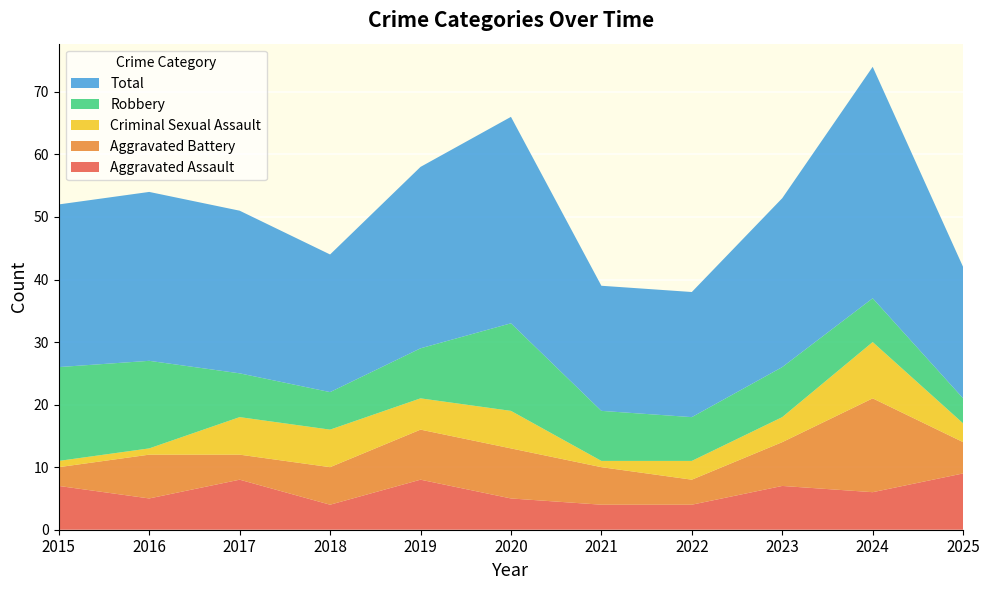

Reading left to right, what are all the values shown in this chart?

Aggravated Assault: 7	5	8	4	8	5	4	4	7	6	9
Aggravated Battery: 3	7	4	6	8	8	6	4	7	15	5
Criminal Sexual Assault: 1	1	6	6	5	6	1	3	4	9	3
Robbery: 15	14	7	6	8	14	8	7	8	7	4
Total: 26	27	26	22	29	33	20	20	27	37	21